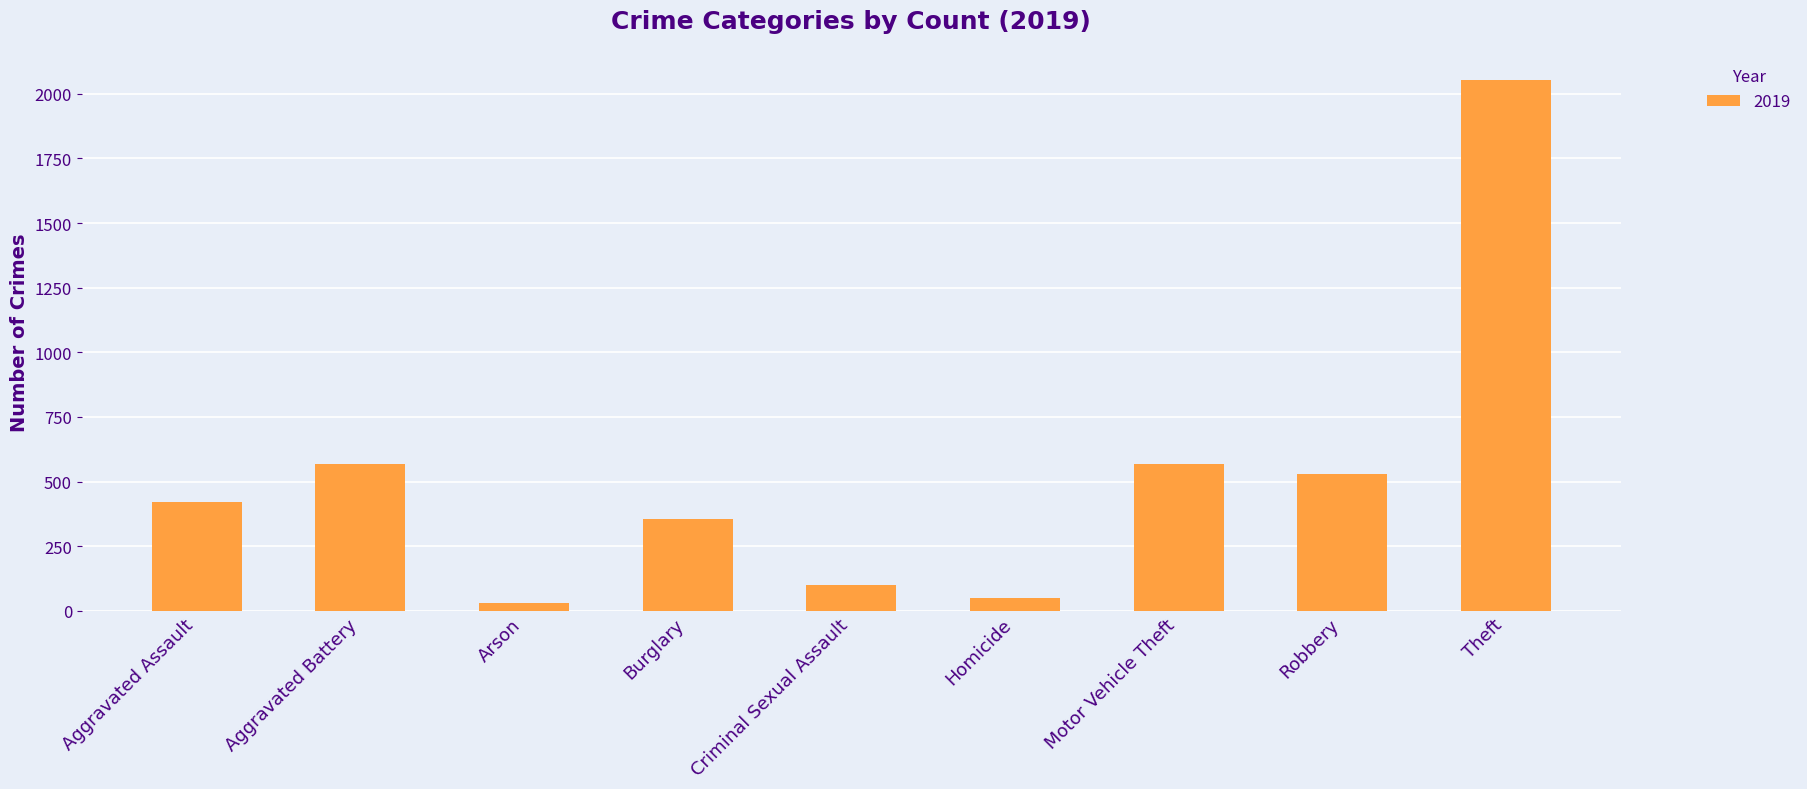

Which category has the highest value across all series?

Theft